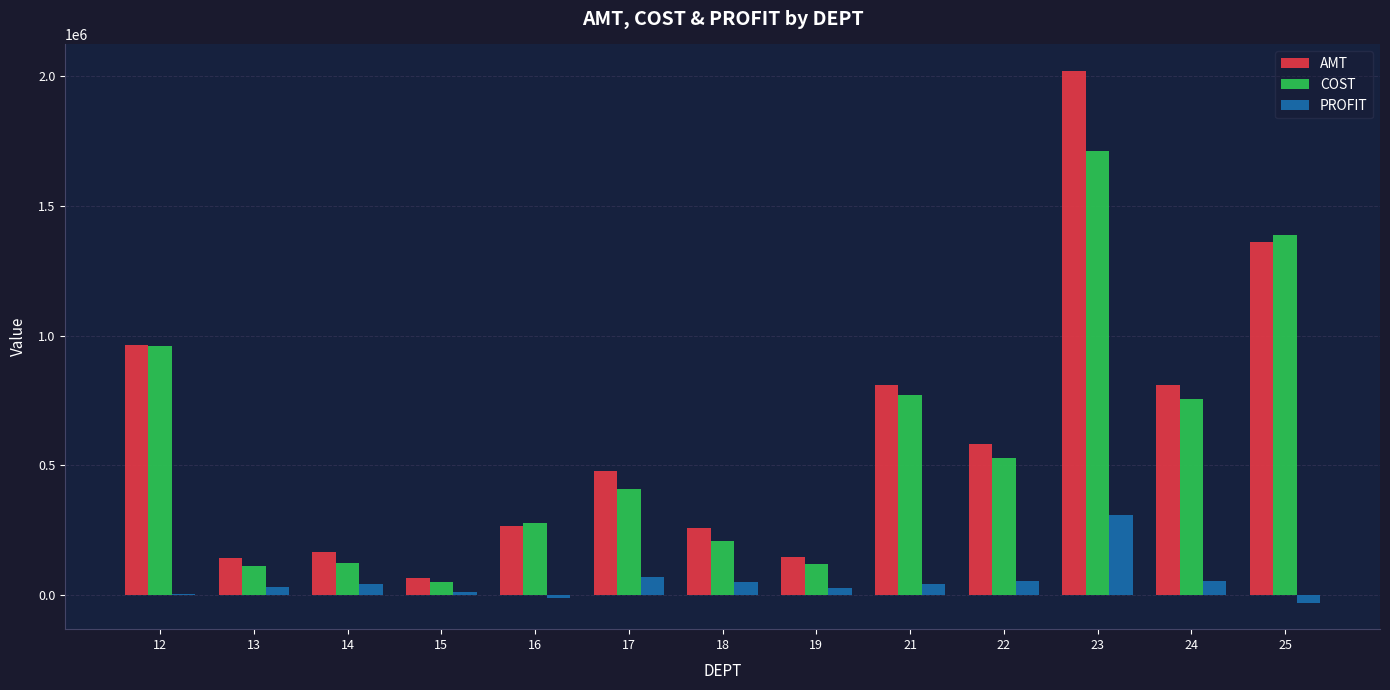

Between 16 and 17, which series saw the biggest shift?

AMT